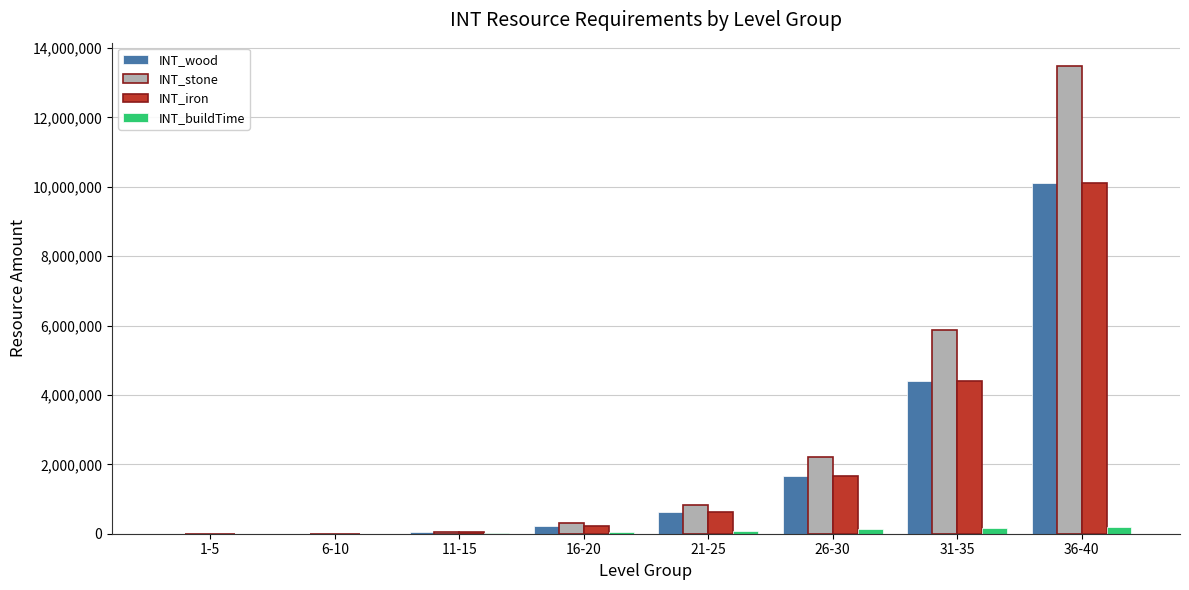

Which series has the widest spread of values?

INT_stone